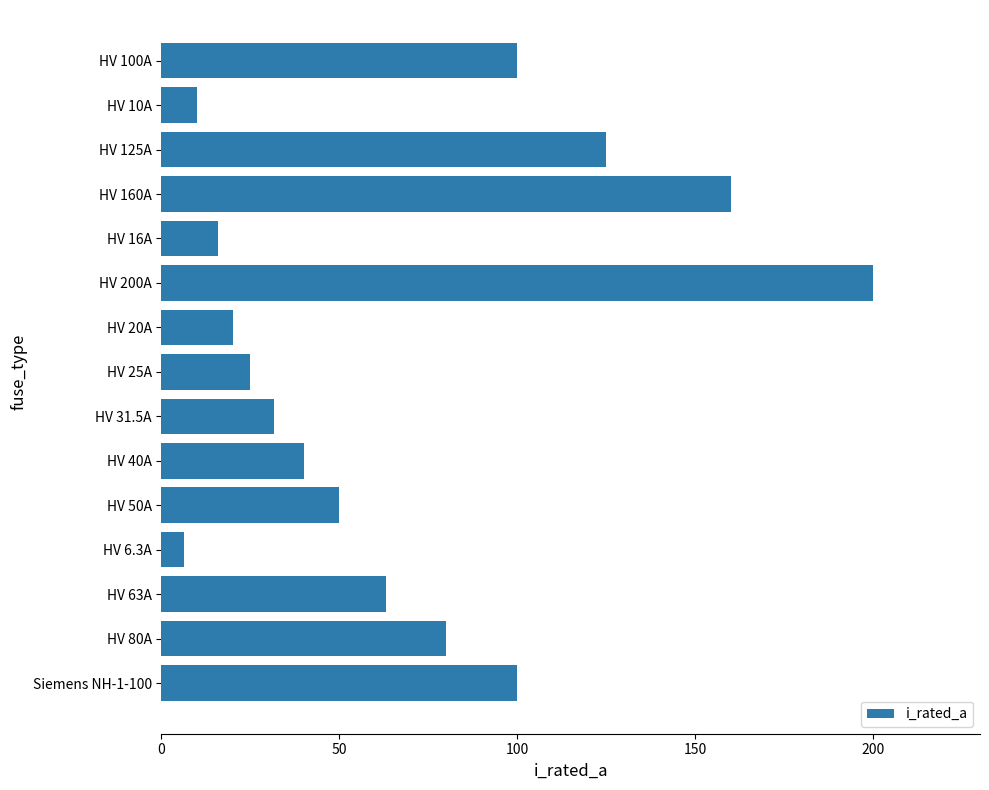

The value at HV 20A is 20.0. True or false?

True